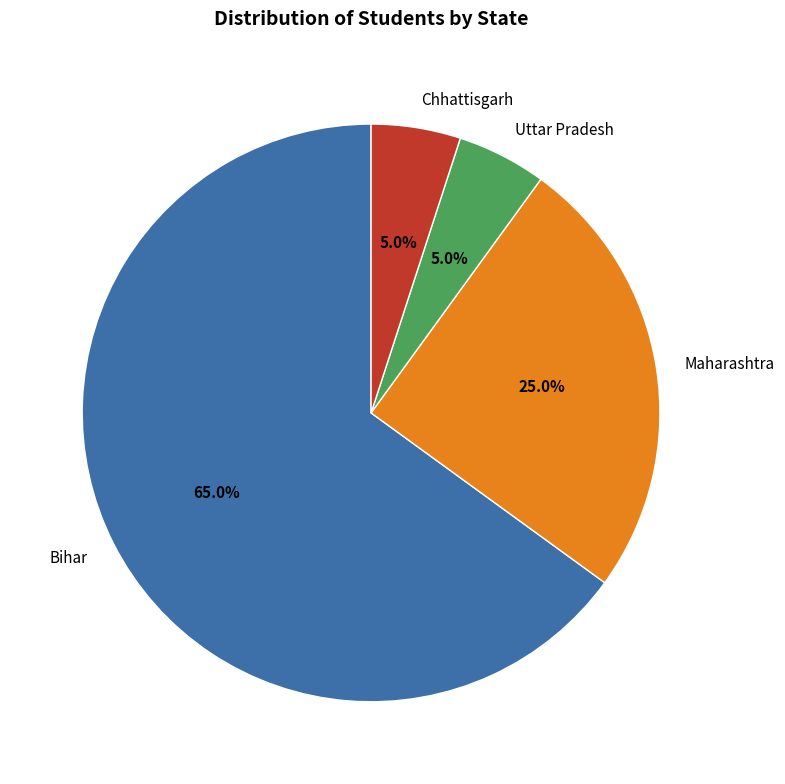

Which has a higher value, Chhattisgarh or Maharashtra?

Maharashtra